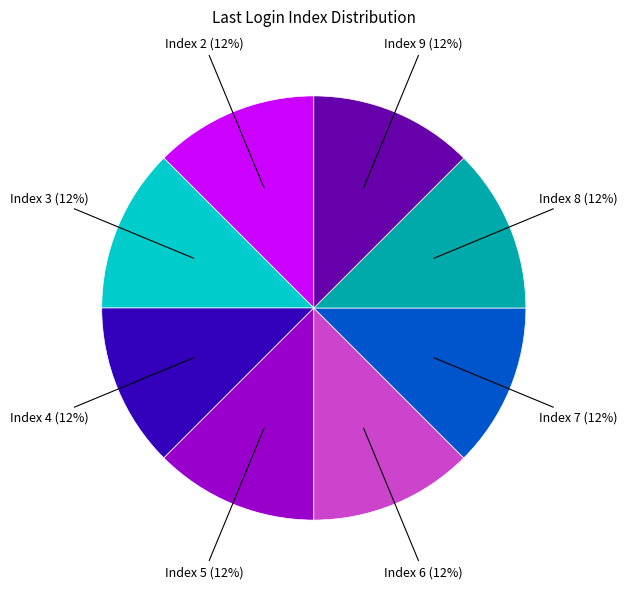

Is there any slice that represents more than half of the pie?

No